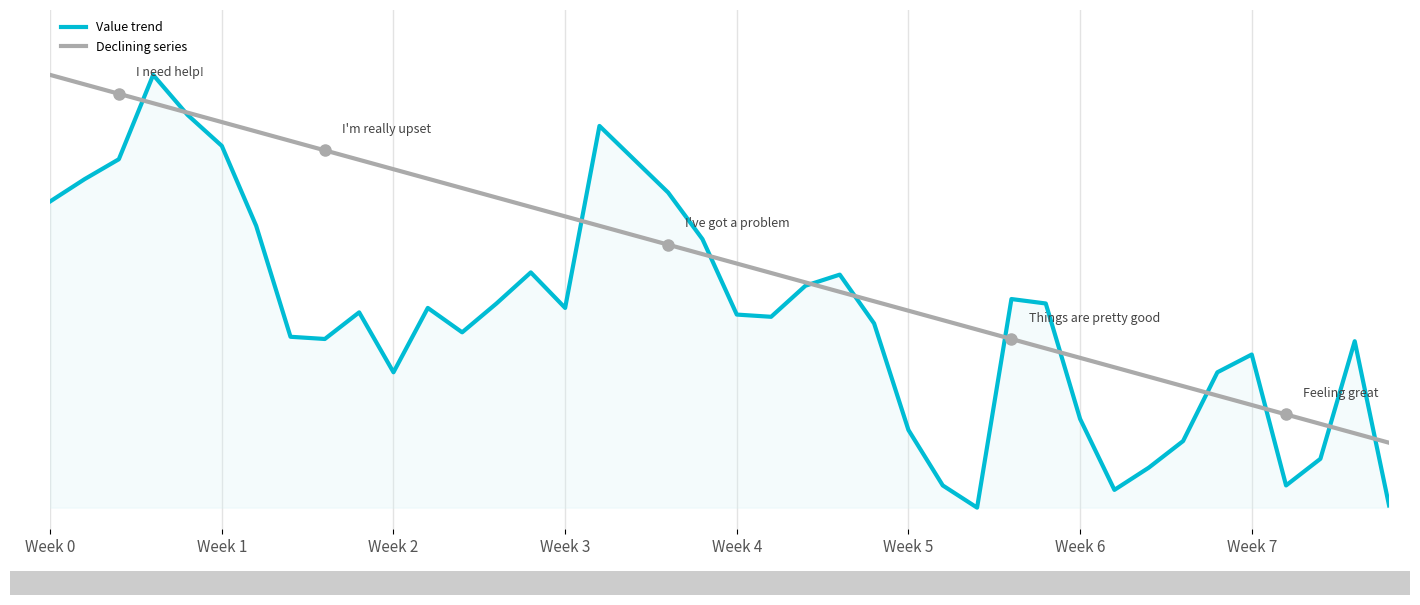

Does the chart have visible grid lines?

Yes